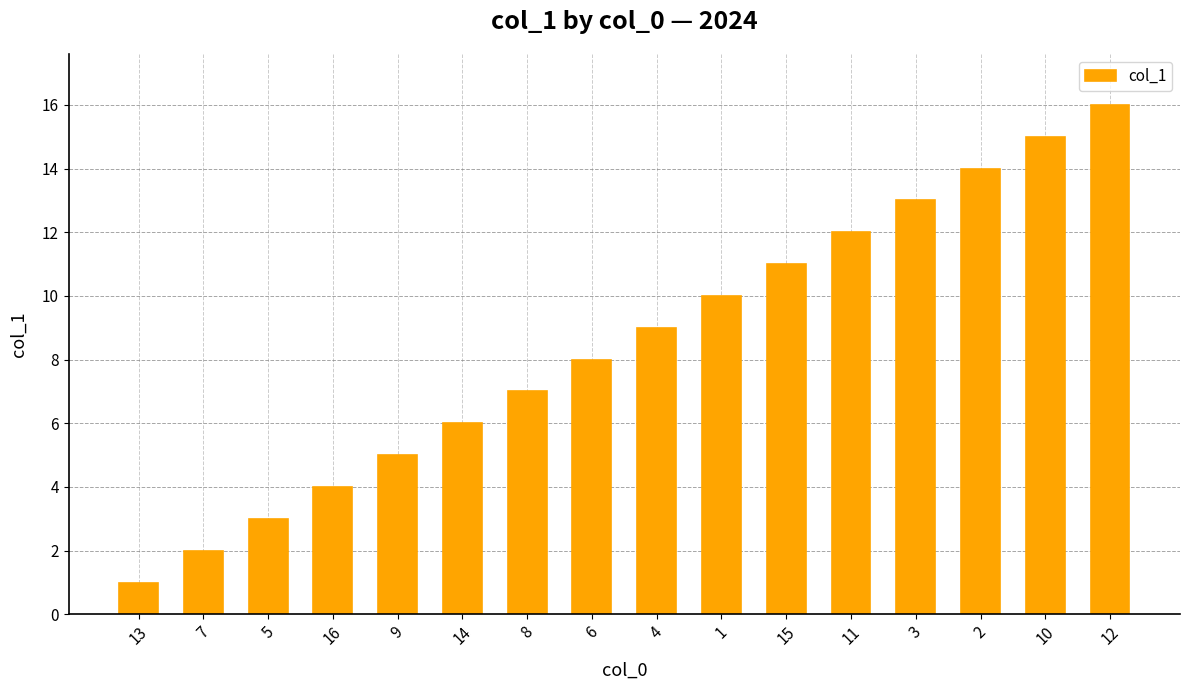

Where is the data nearest to the value 8?

6